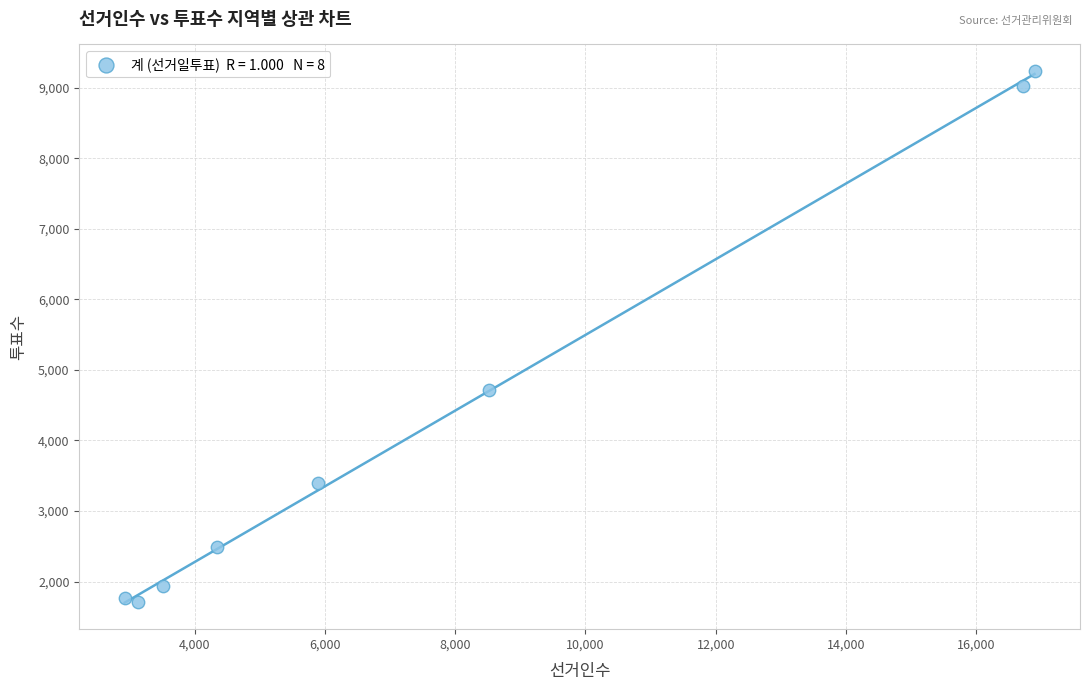

What Y value in the scatter plot is closest to 5474?

4716